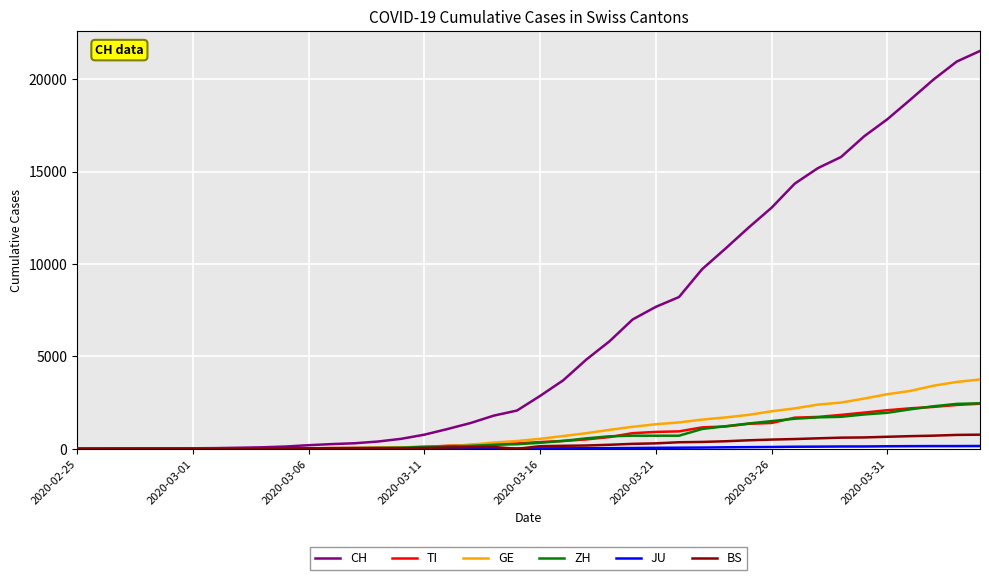

Which series has the widest spread of values?

CH